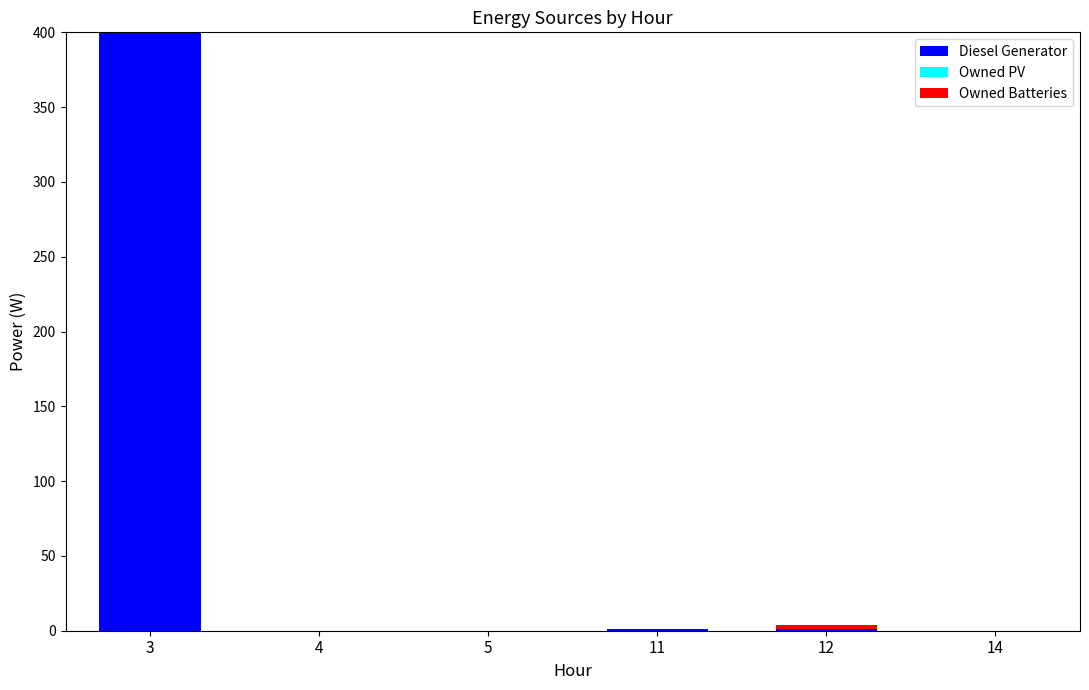

At which category is the sum across all series the highest?

3